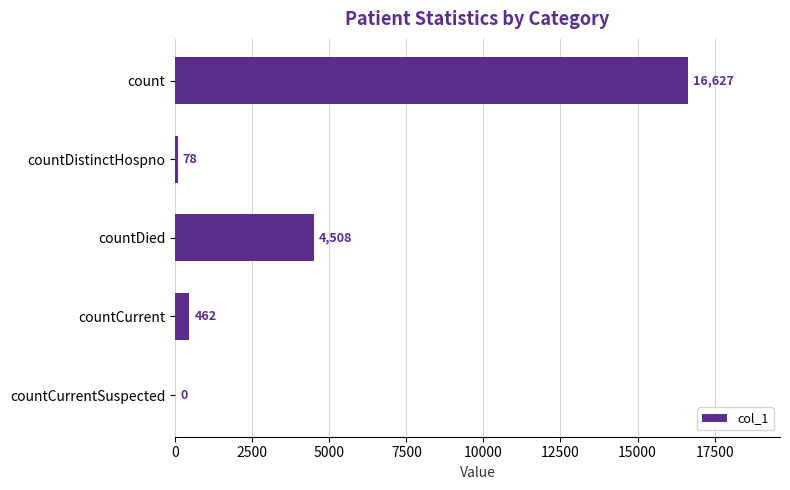

Are the bars horizontal?

Yes